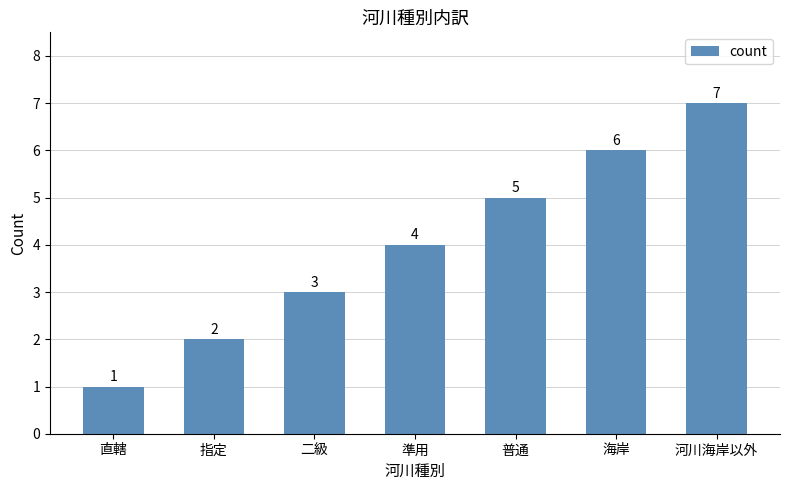

What is the value of the 2nd bar from the left?

2